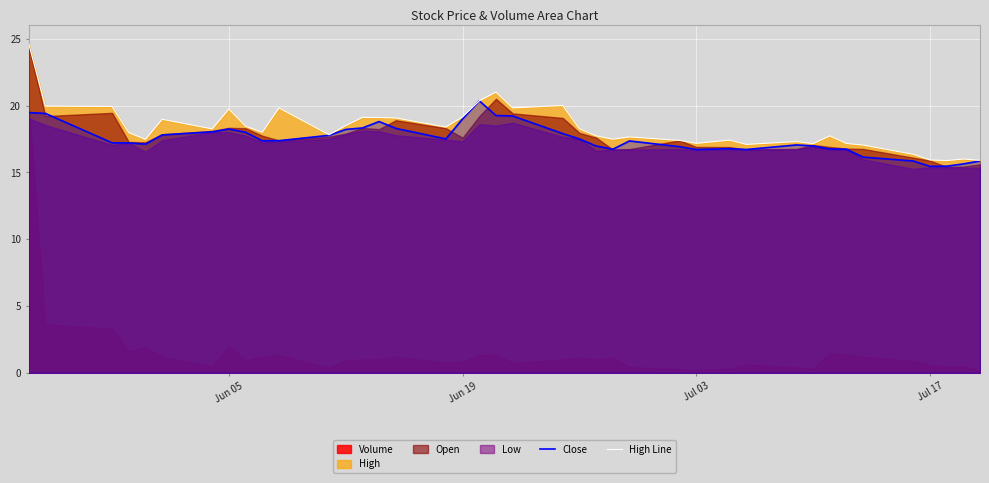

What is the minimum value for Close?

15.4